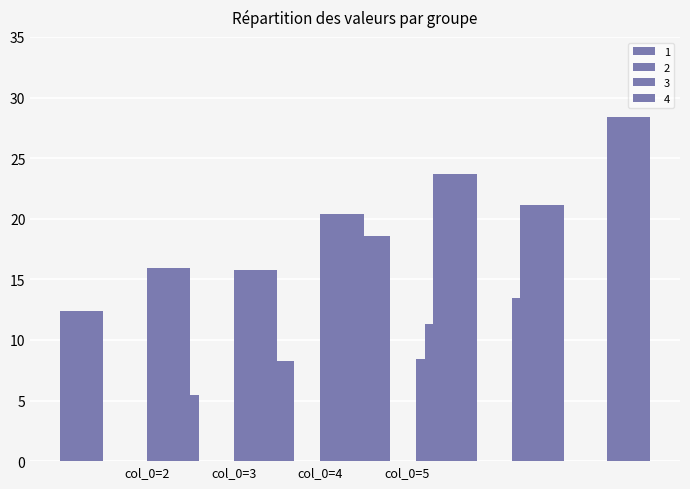

Between 2 and 4, which is larger?

4